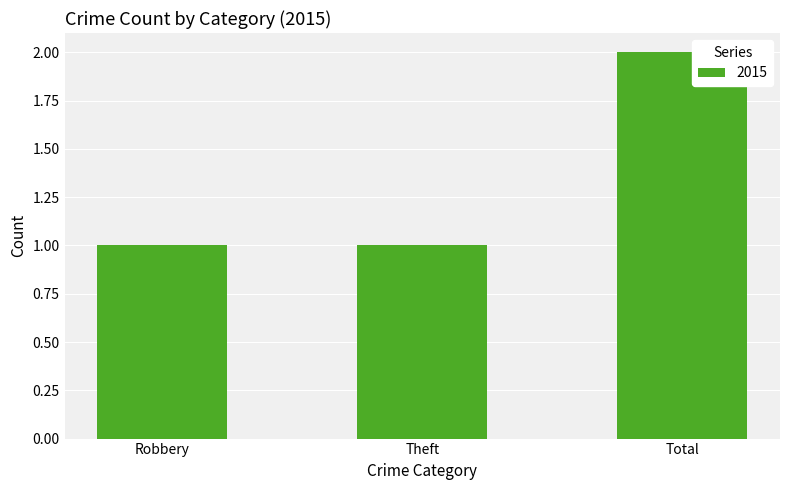

What is the difference between the values at Total and Robbery?

1